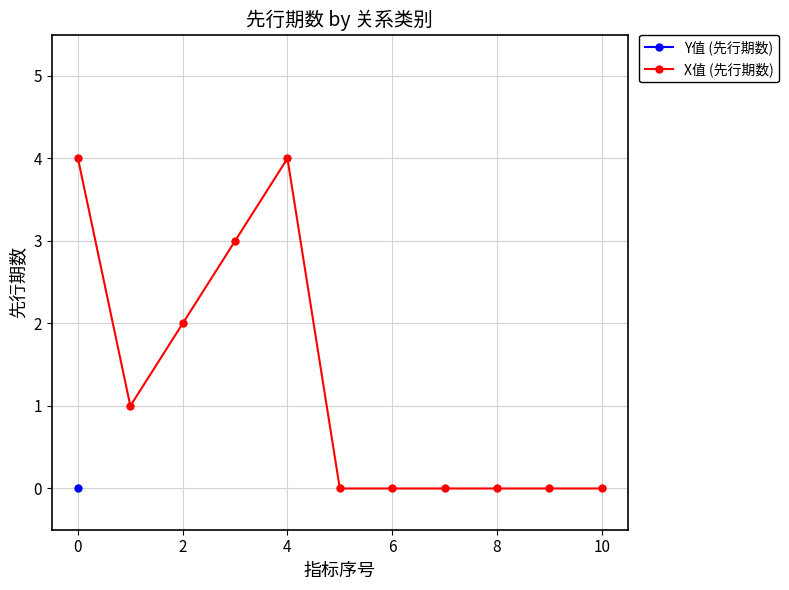

At which label is the value closest to 2?

2